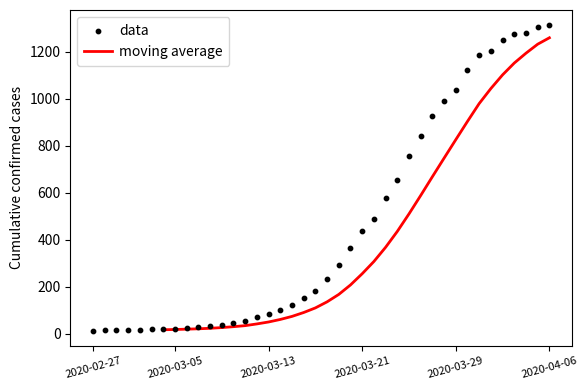

What is the ratio of the value at 2020-03-10 to the value at 2020-03-01?

2.6